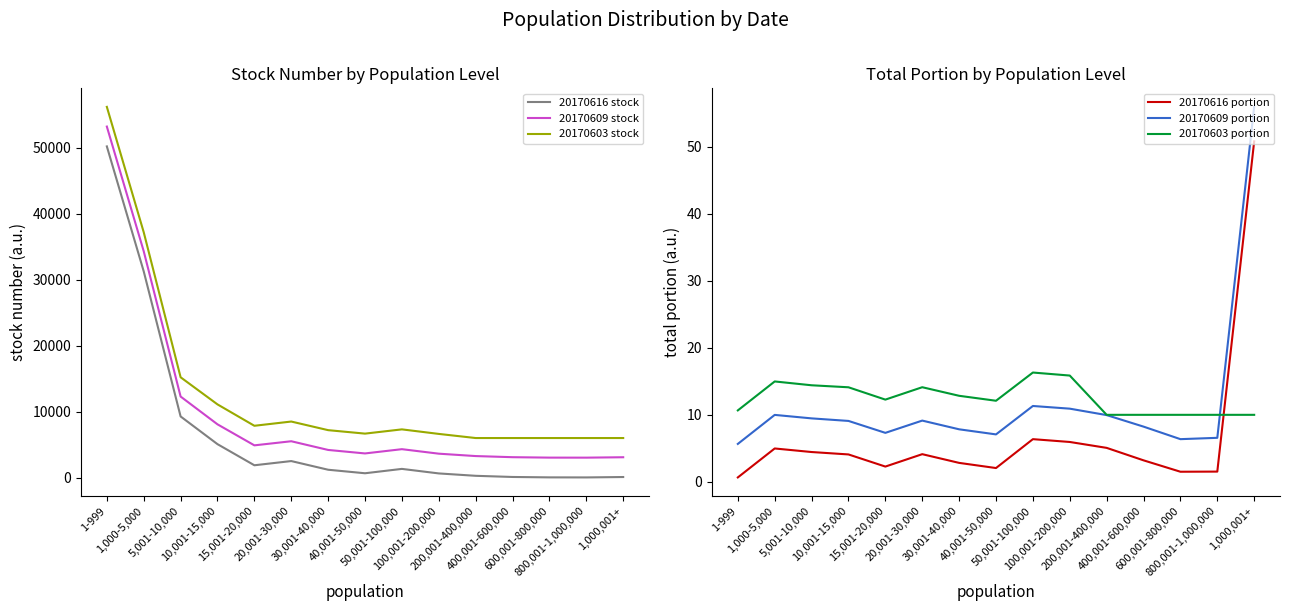

True or false: 20170609 stock has a value of 2390.9 at 40,001-50,000.

False